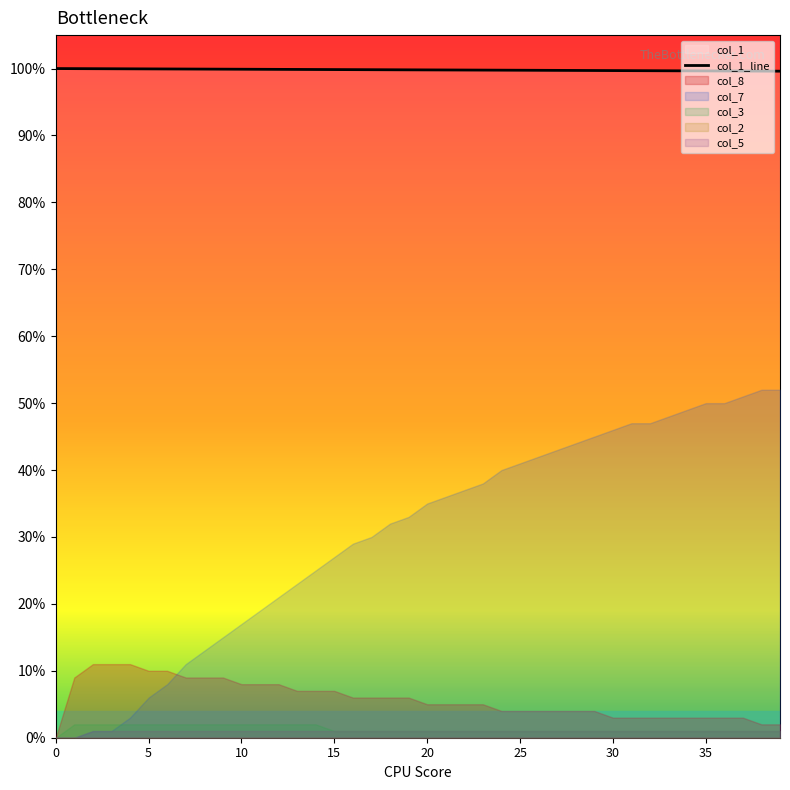

How many lines are shown in the chart?

1